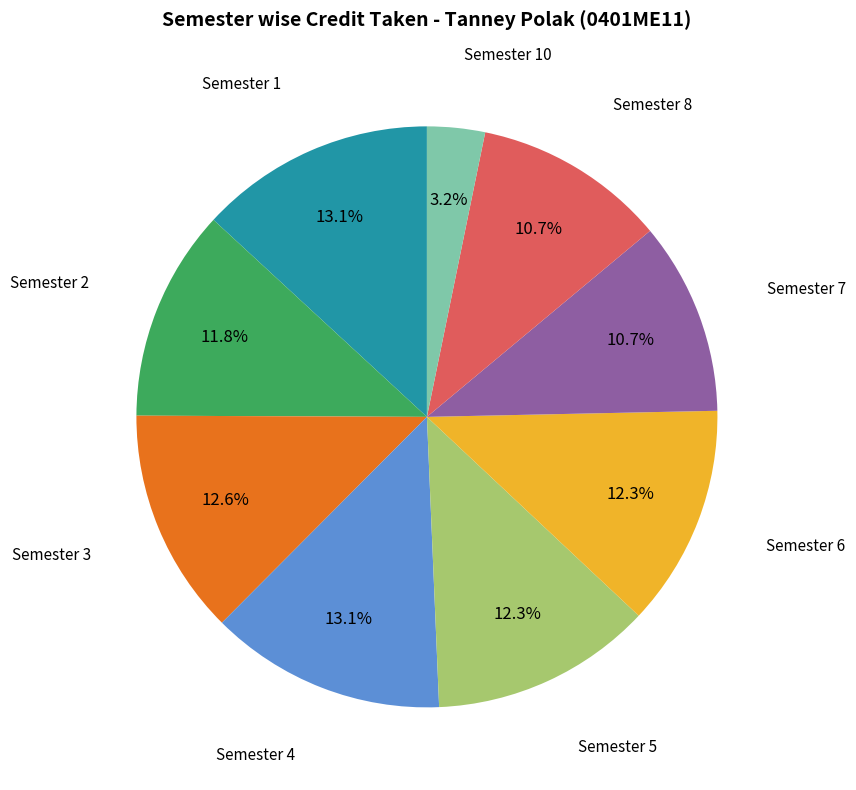

Does any single category account for the majority?

No